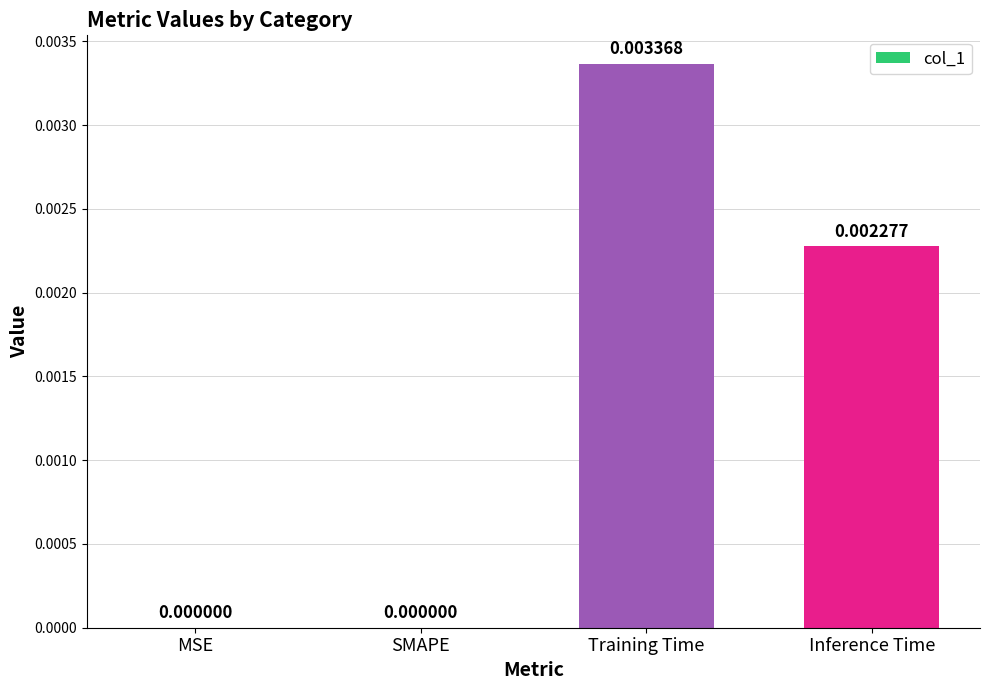

Which label corresponds to the largest value in the chart?

Training Time